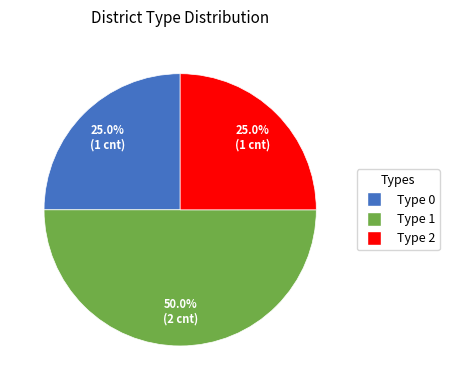

What is the largest slice in the pie chart?

Type 1